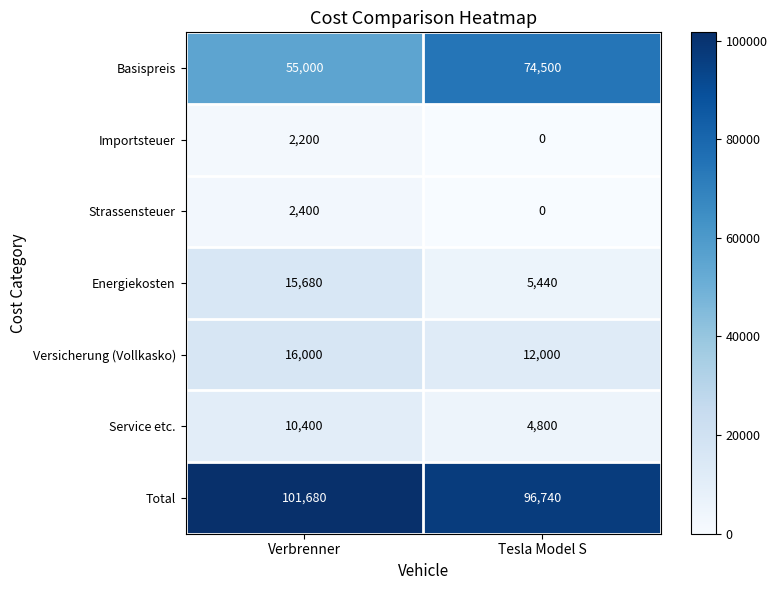

At which category is the sum across all series the highest?

Verbrenner